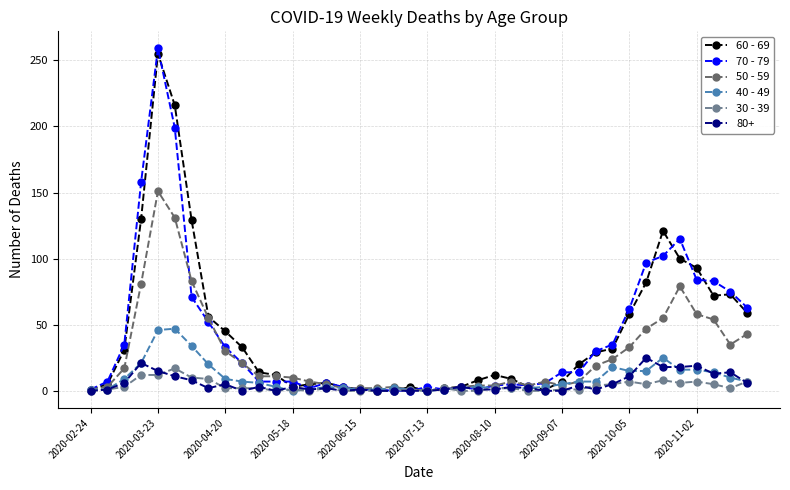

At how many categories does at least one series exceed 134?

3